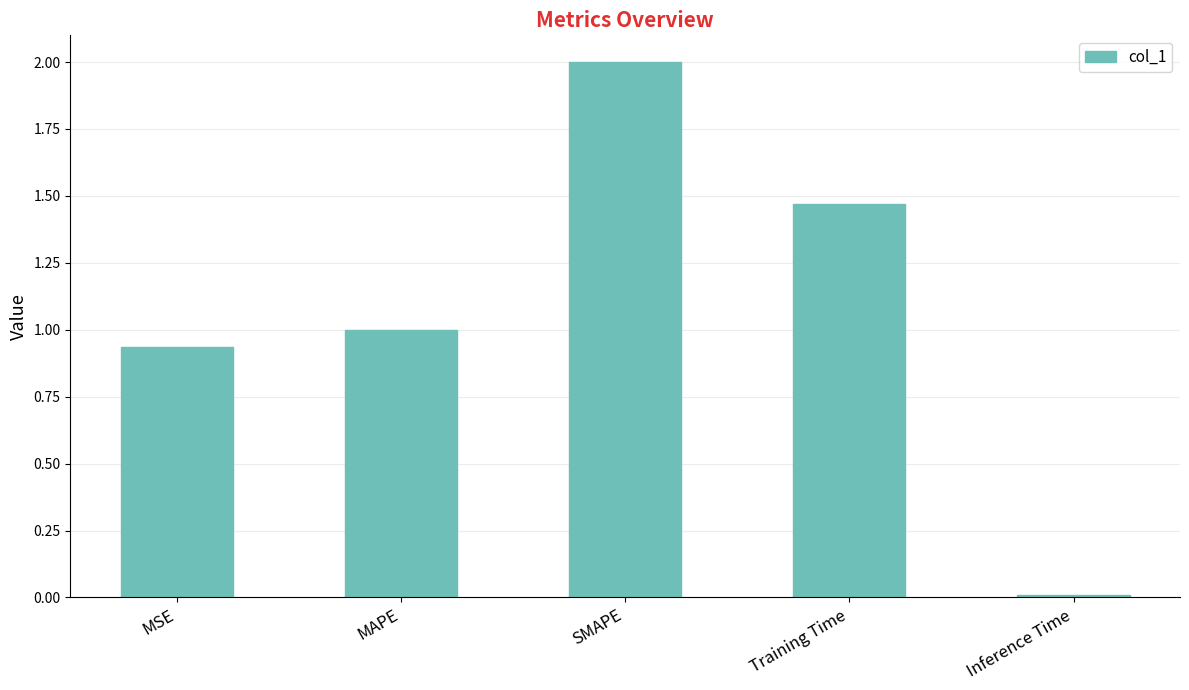

Rank the categories by value from highest to lowest.

SMAPE, Training Time, MAPE, MSE, Inference Time